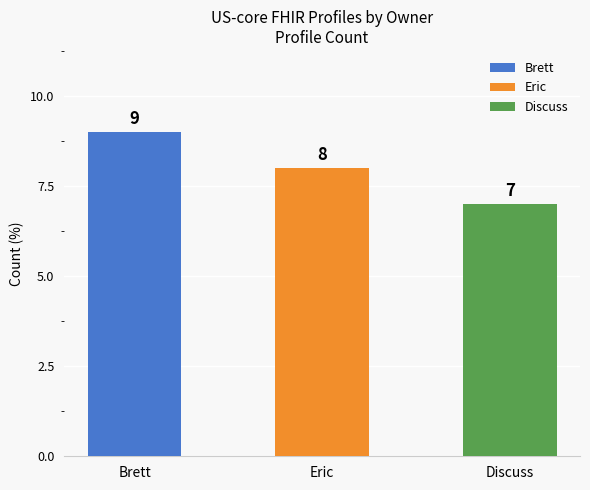

Which has a higher value, Eric or Discuss?

Eric